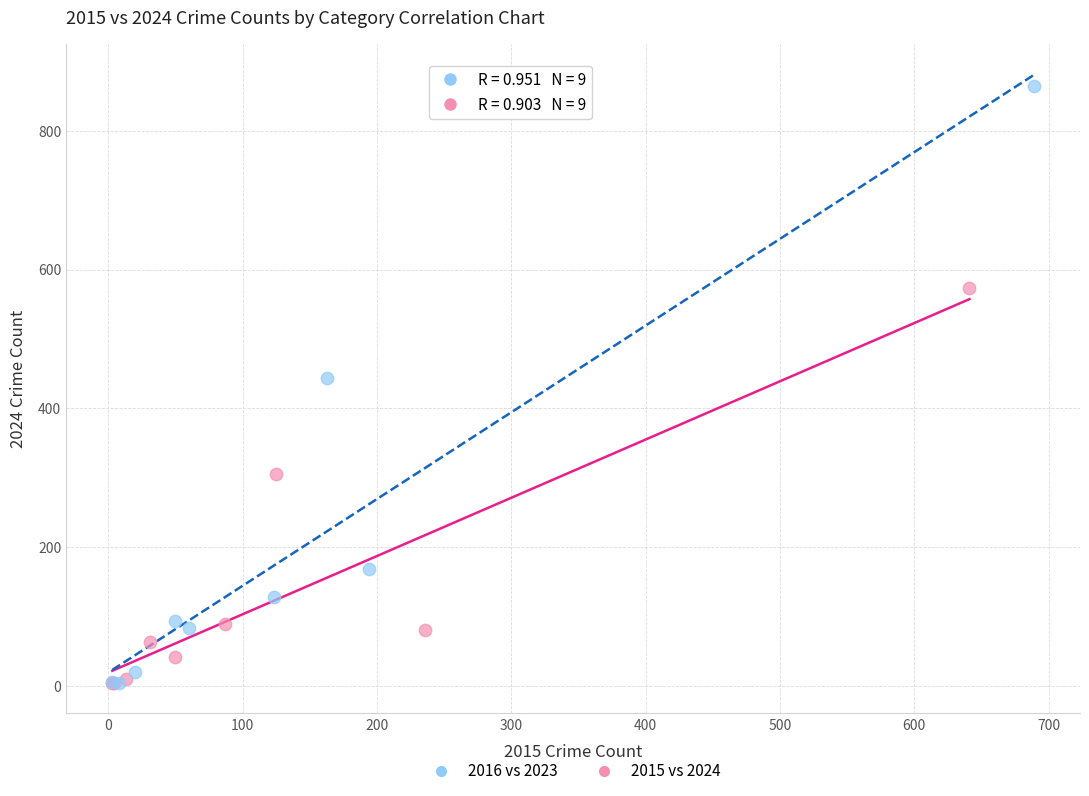

Which series has the widest spread of Y values?

2016 vs 2023